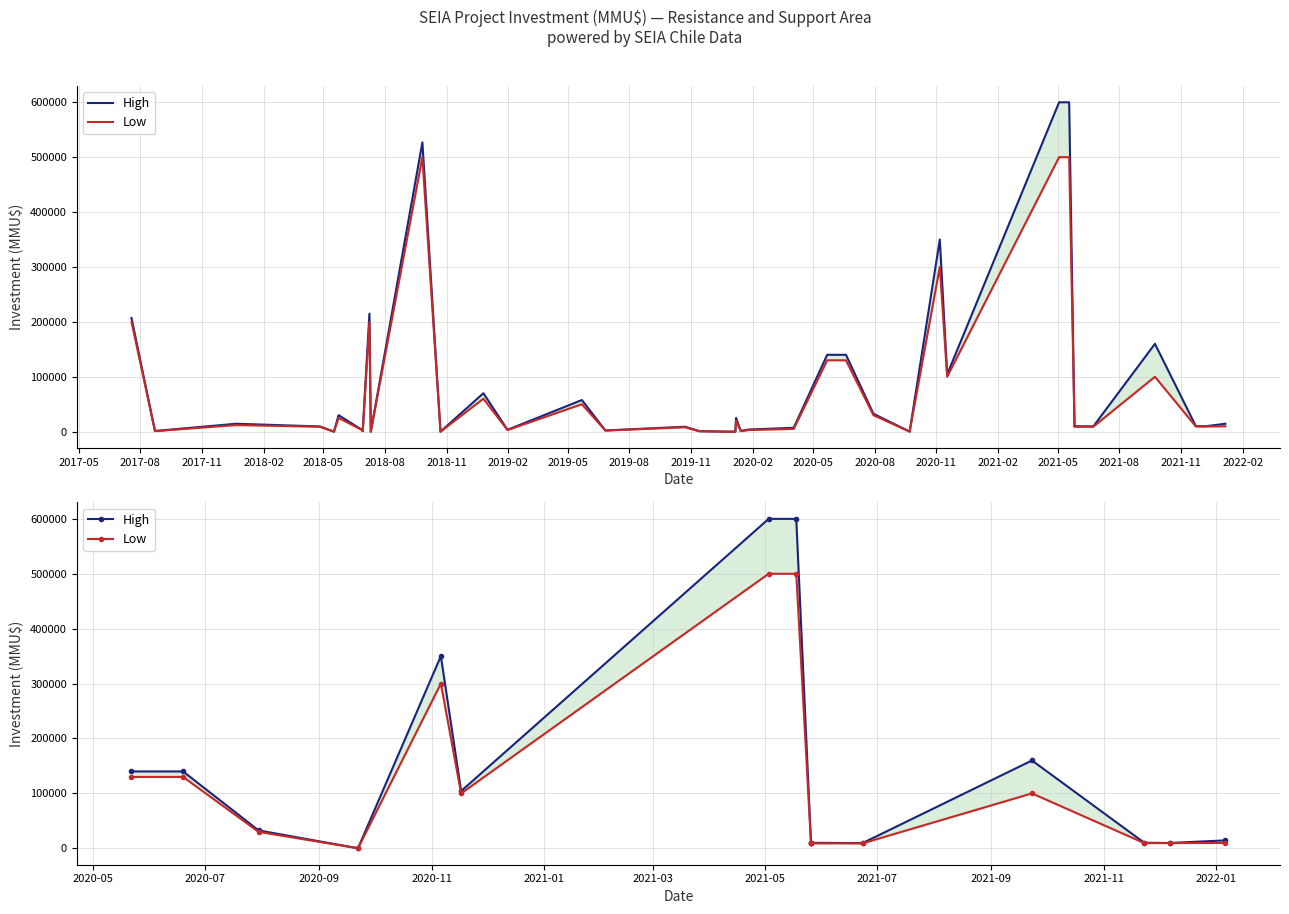

True or false: Low and High intersect in this chart.

False